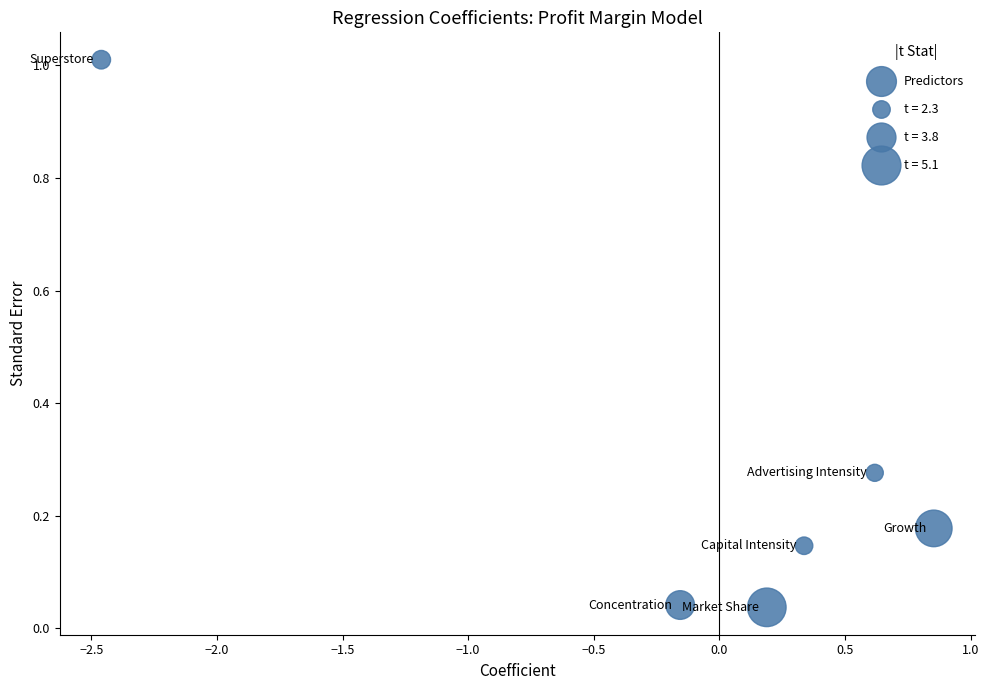

What is the range of Y values (max minus min)?

1.0